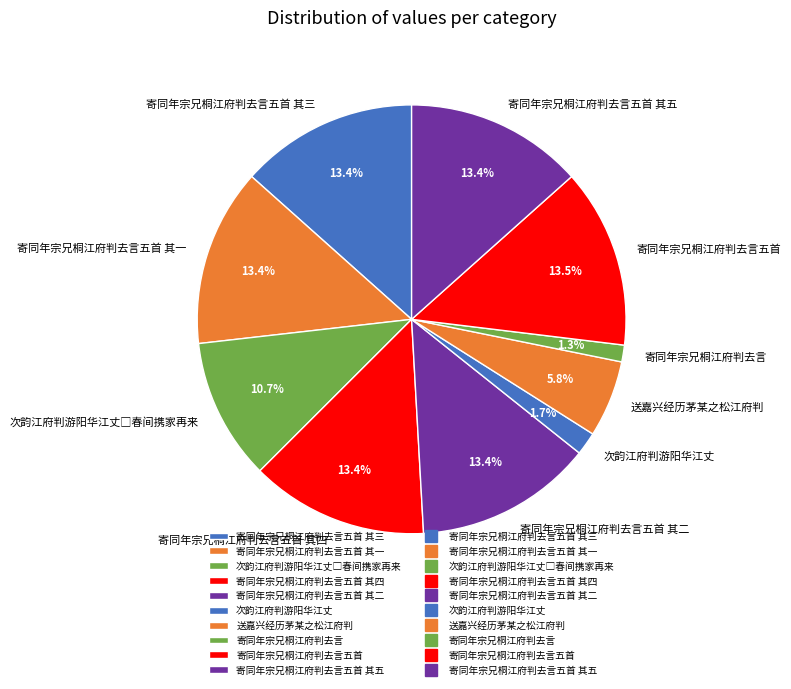

To the nearest percent, what percentage of the pie is 寄同年宗兄桐江府判去言五首 其三?

13%